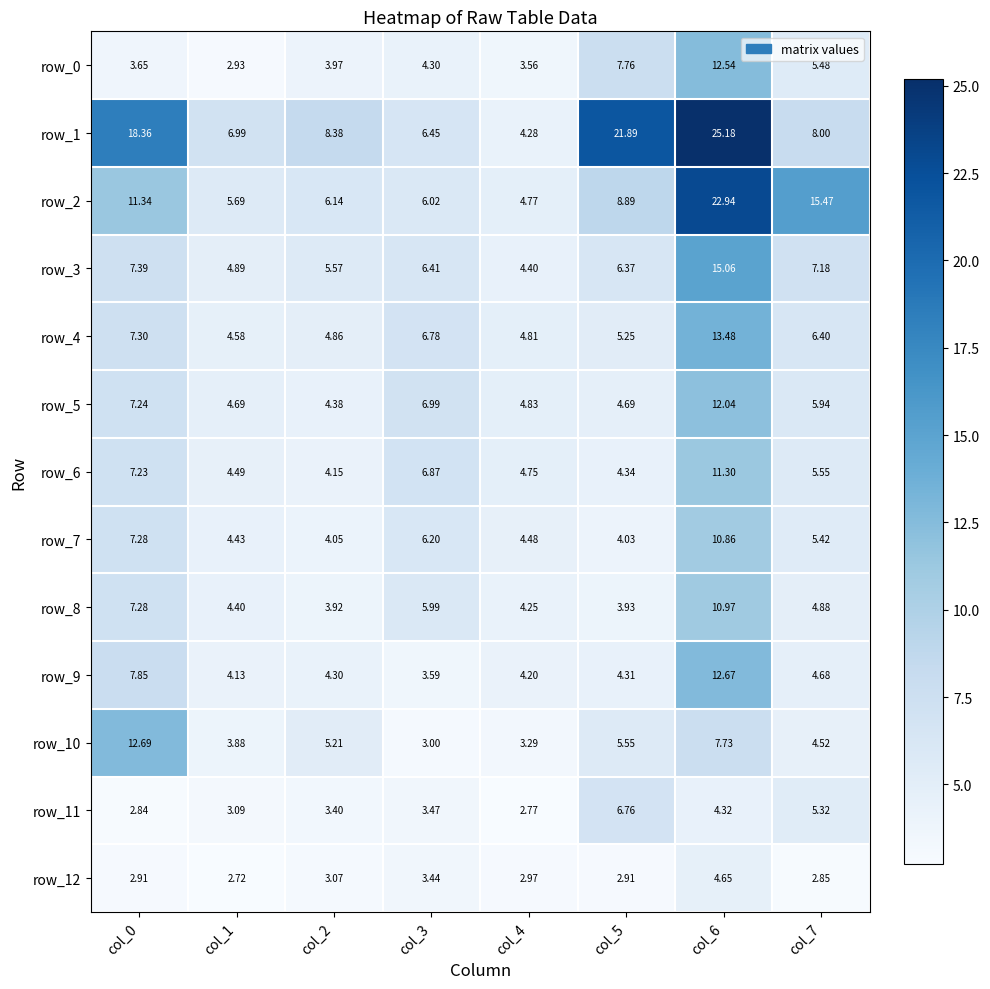

Is the value of row_6 at col_2 greater than the value of row_3 at col_3?

No